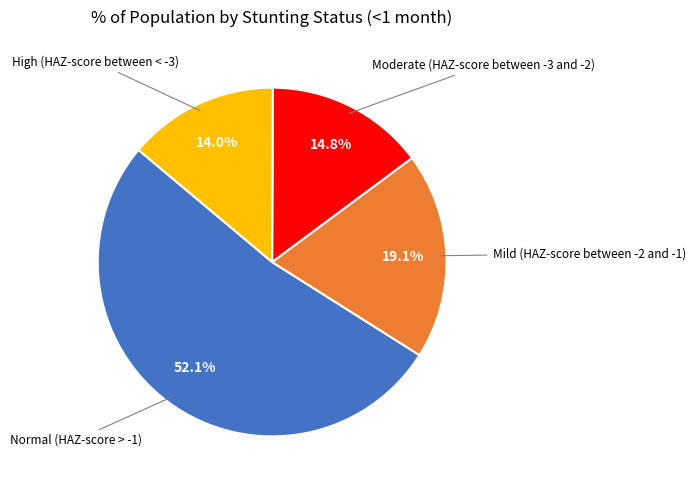

Rank the categories by value from highest to lowest.

Normal (HAZ-score > -1), Mild (HAZ-score between -2 and -1), Moderate (HAZ-score between -3 and -2), High (HAZ-score between < -3)